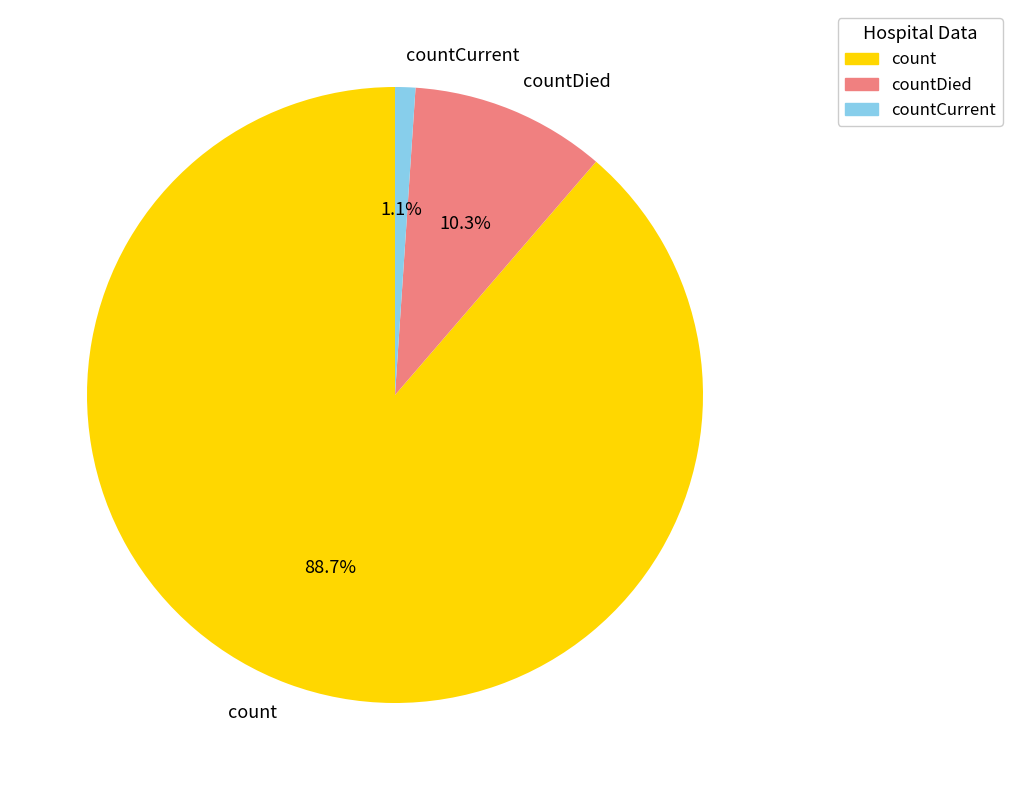

Is the sum of count and countCurrent greater than half?

Yes